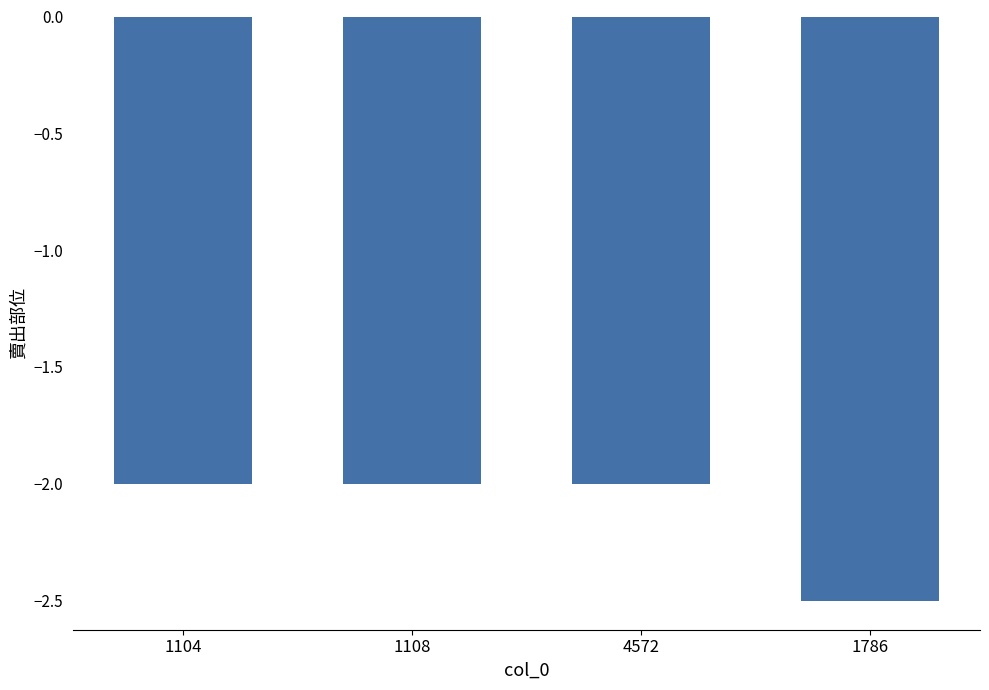

The value at 1108 is -0.8. True or false?

False